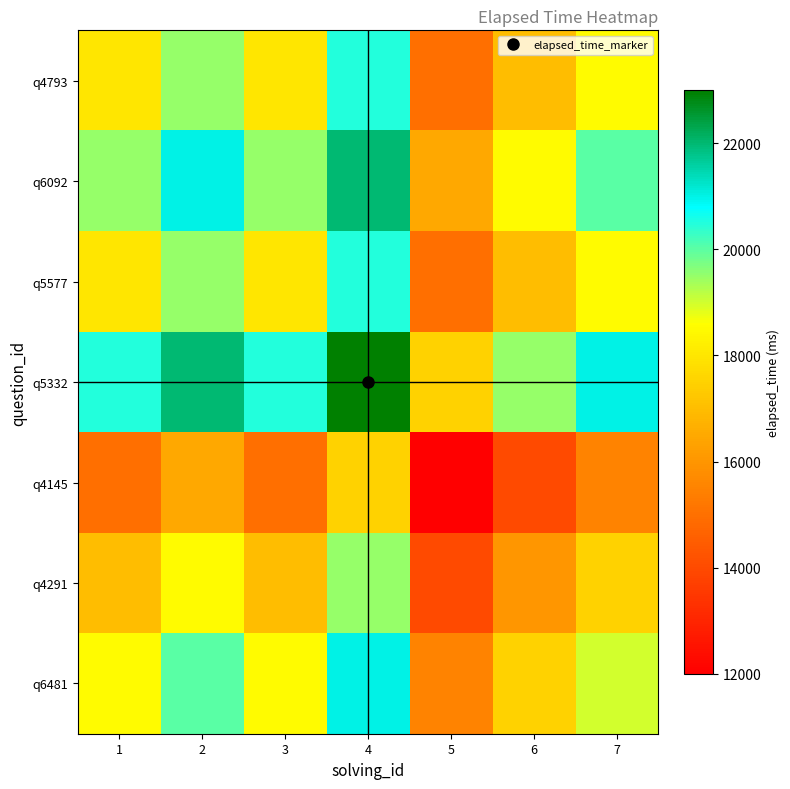

Reading left to right, what are all the values shown in this chart?

q4793: 1=18000	2=19500	3=18000	4=20500	5=15000	6=17000	7=18500
q6092: 1=19500	2=21000	3=19500	4=22000	5=16500	6=18500	7=20000
q5577: 1=18000	2=19500	3=18000	4=20500	5=15000	6=17000	7=18500
q5332: 1=20500	2=22000	3=20500	4=23000	5=17500	6=19500	7=21000
q4145: 1=15000	2=16500	3=15000	4=17500	5=12000	6=14000	7=15500
q4291: 1=17000	2=18500	3=17000	4=19500	5=14000	6=16000	7=17500
q6481: 1=18500	2=20000	3=18500	4=21000	5=15500	6=17500	7=19000